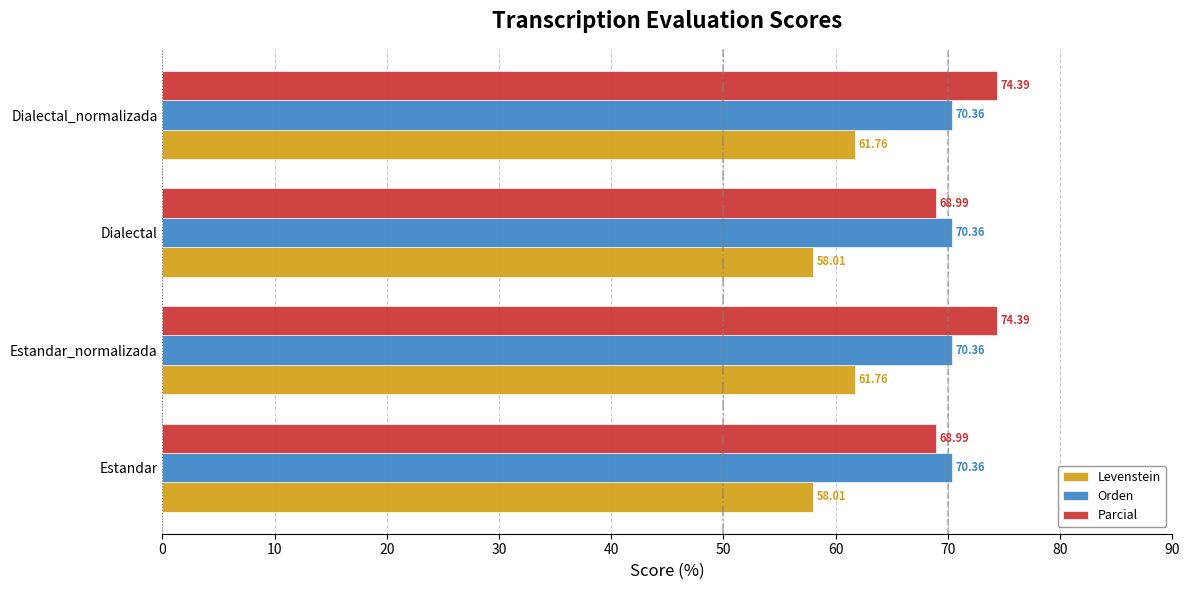

Rank the series at Estandar_normalizada from lowest to highest value.

Levenstein, Orden, Parcial